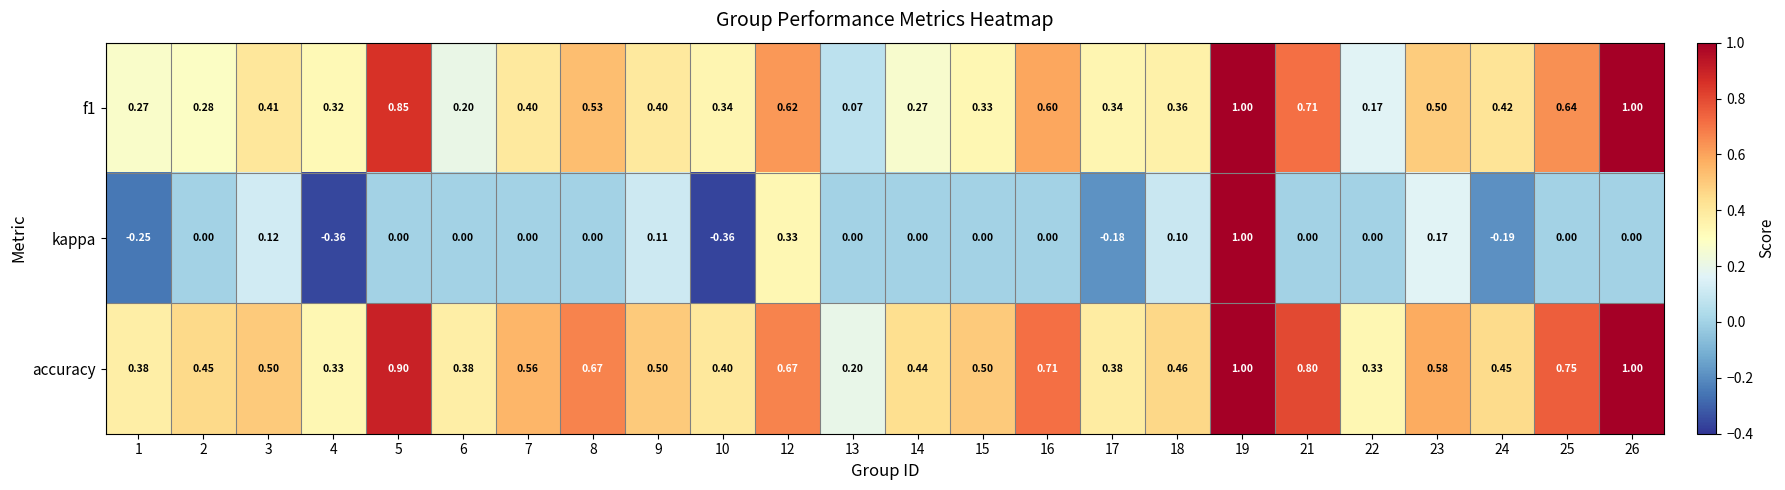

At how many categories does at least one series exceed 0?

24